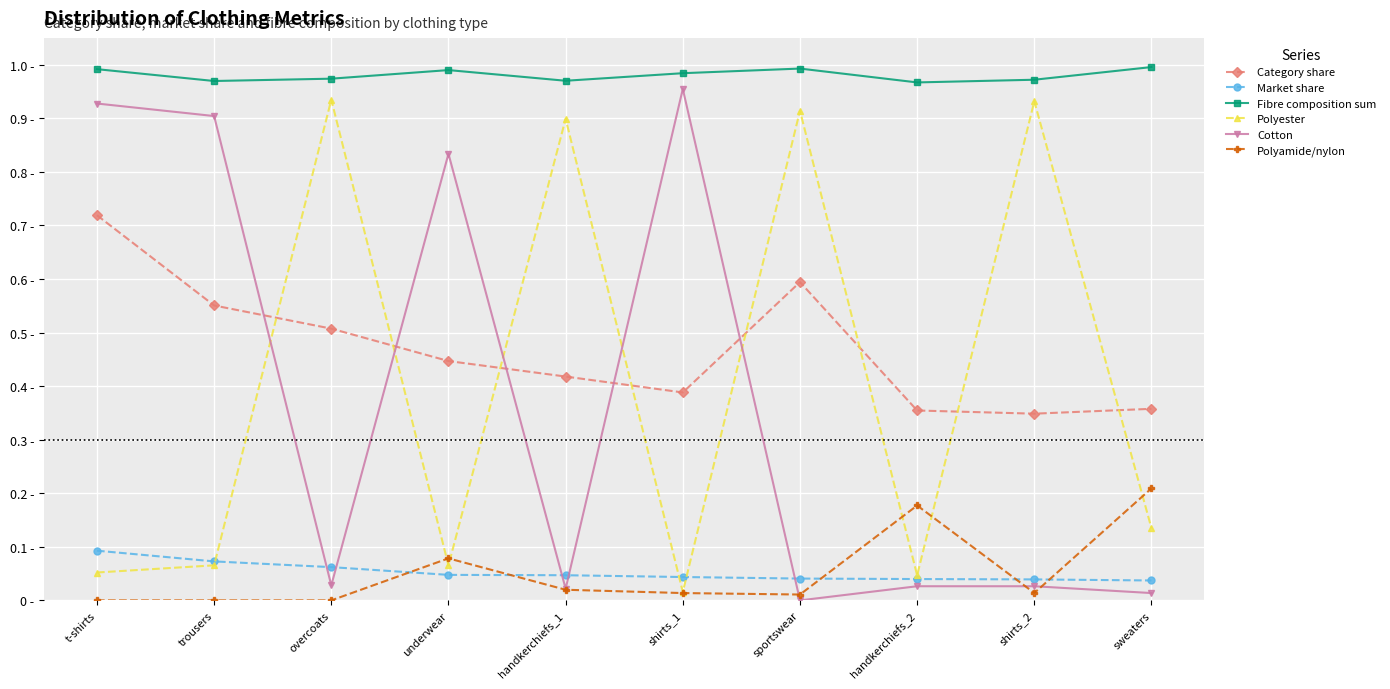

What is the difference between the highest and lowest values at overcoats?

1.0